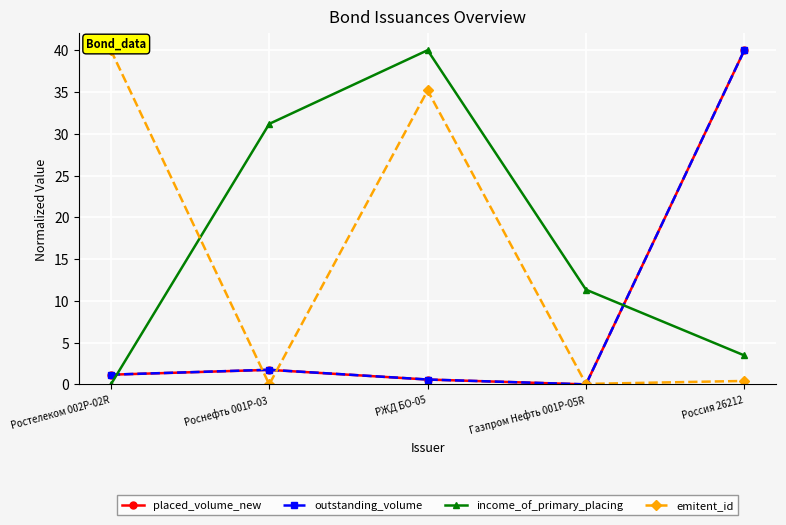

What is the spread (max minus min) of values at Ростелеком 002P-02R?

40.0